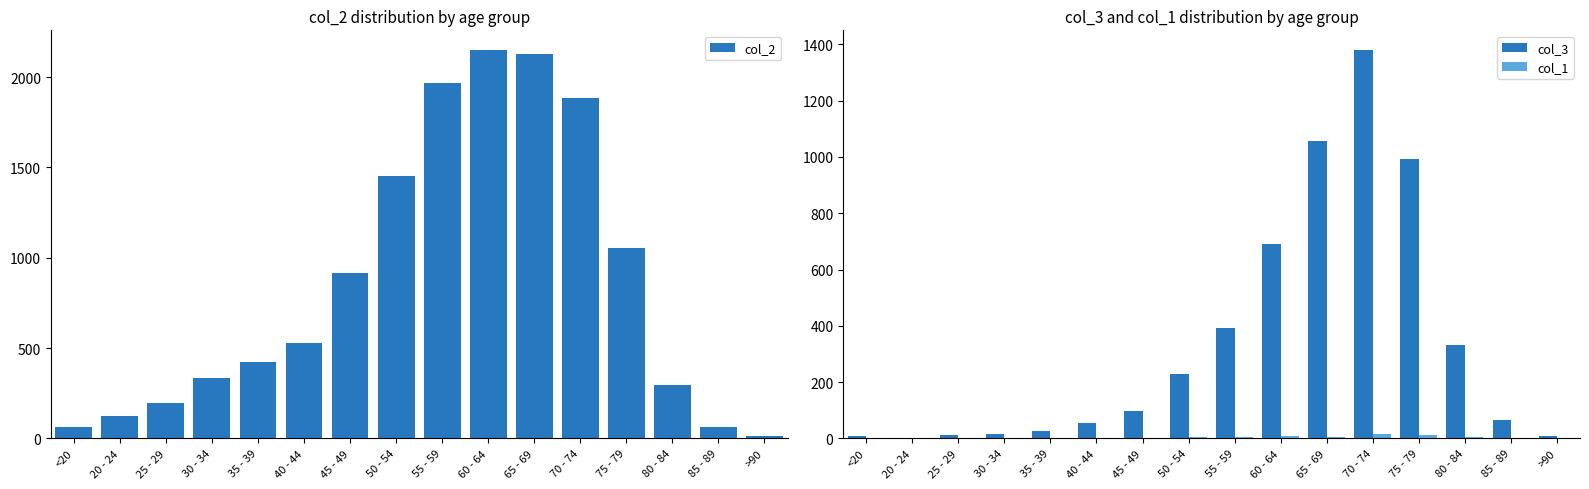

What is the sum of the col_1 values at 80 - 84 and 65 - 69?

10